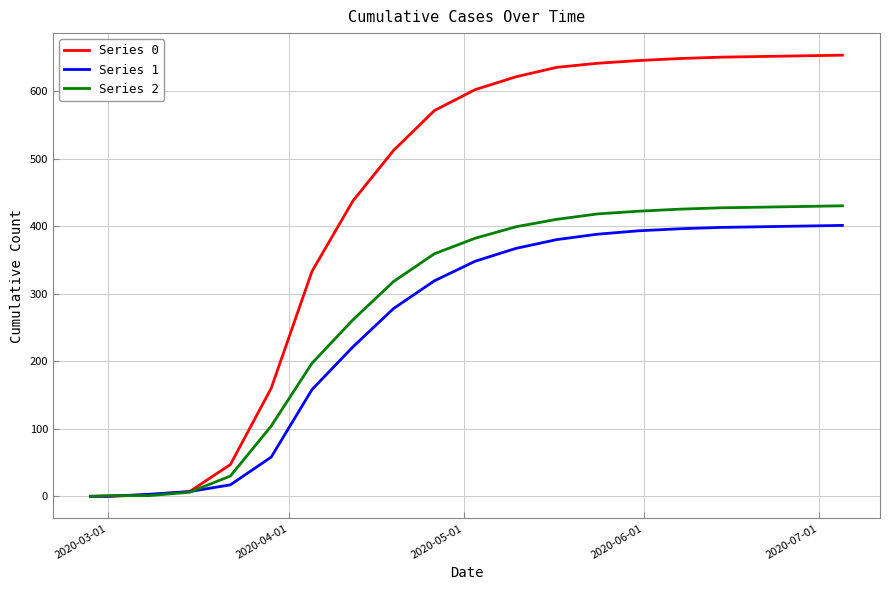

Which series has the largest total across all categories?

Series 0